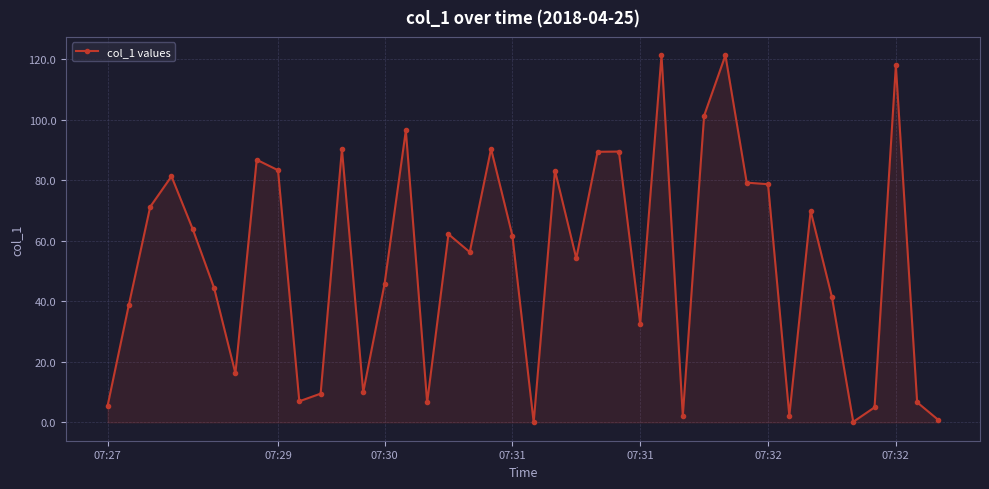

Count the number of values greater than 61.

20